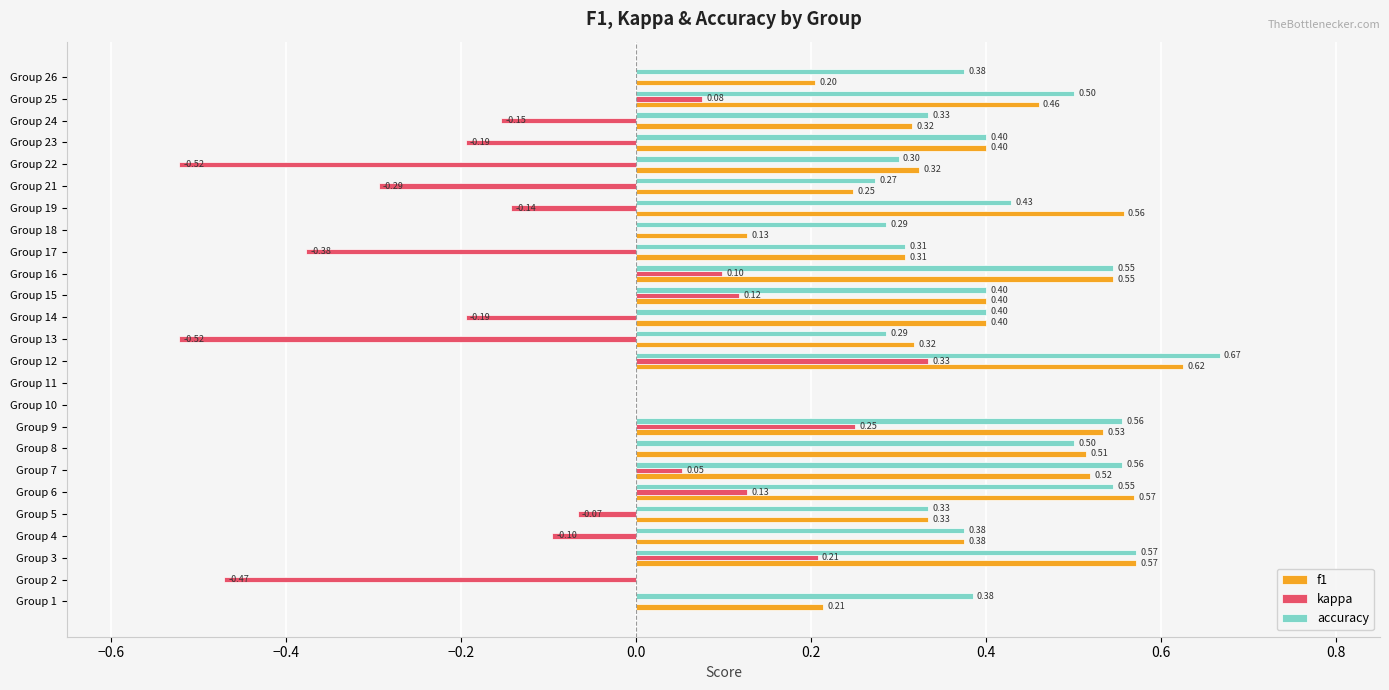

Which series changed the most between Group 8 and Group 17?

kappa